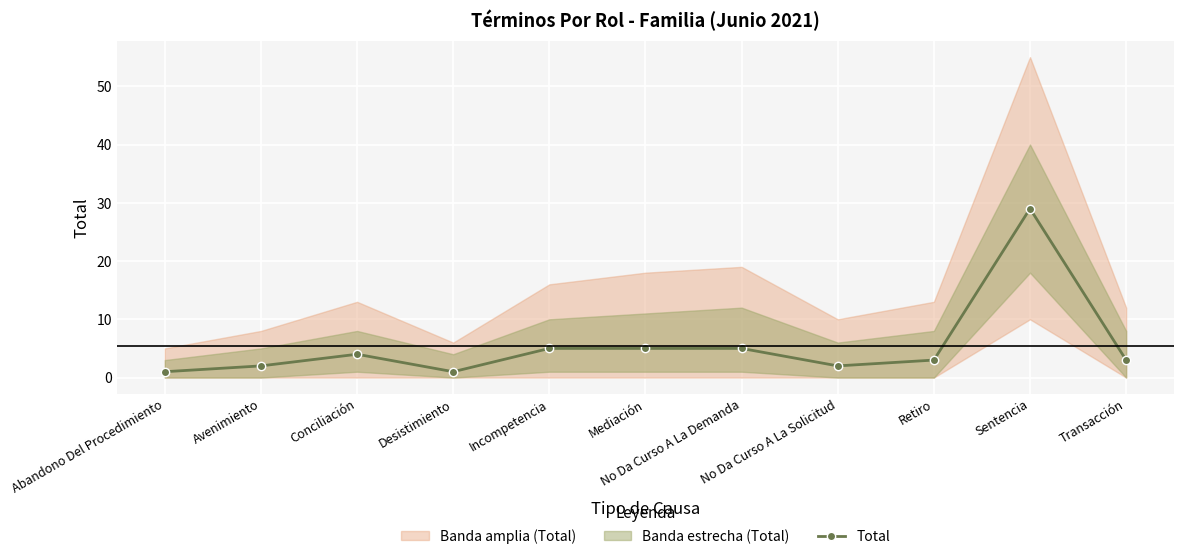

Which label corresponds to the largest value in the chart?

Sentencia